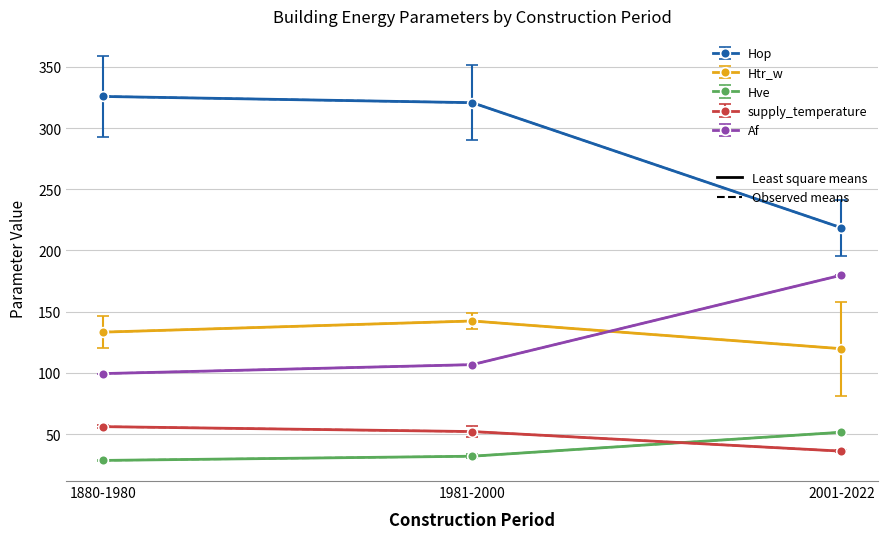

What is the smallest value displayed?

28.4